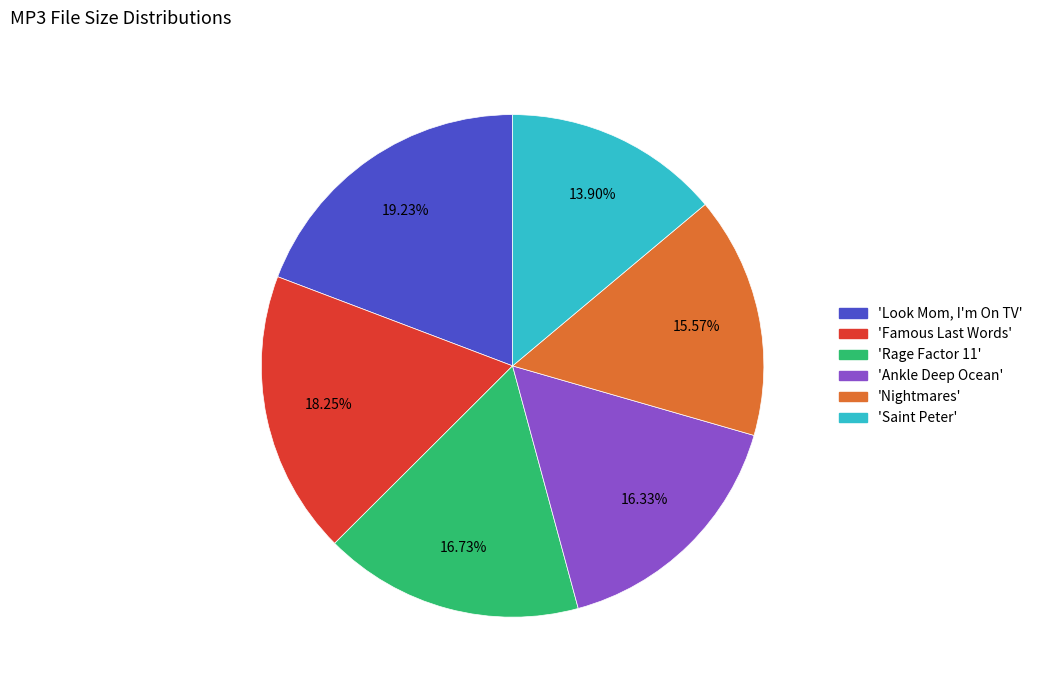

Does any single category account for the majority?

No